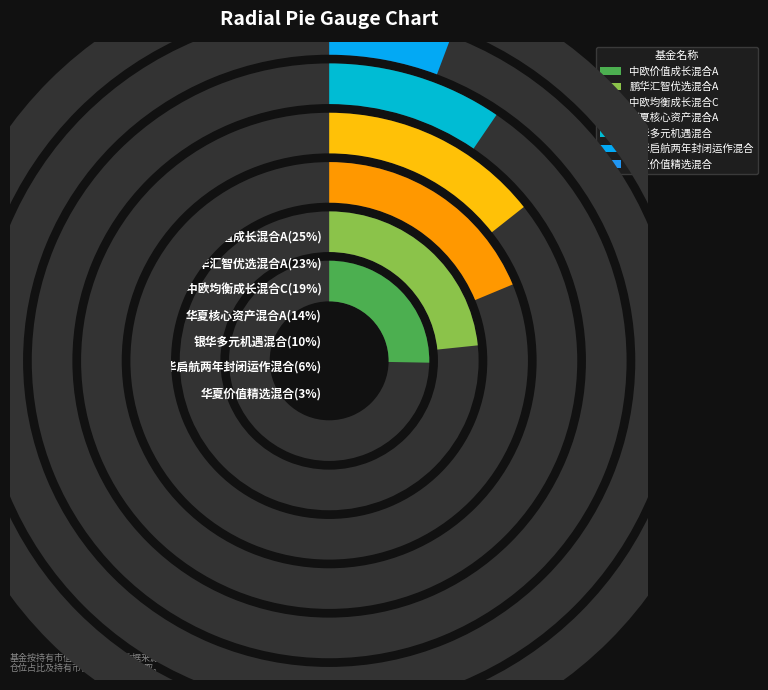

Count the number of slices in the pie.

7